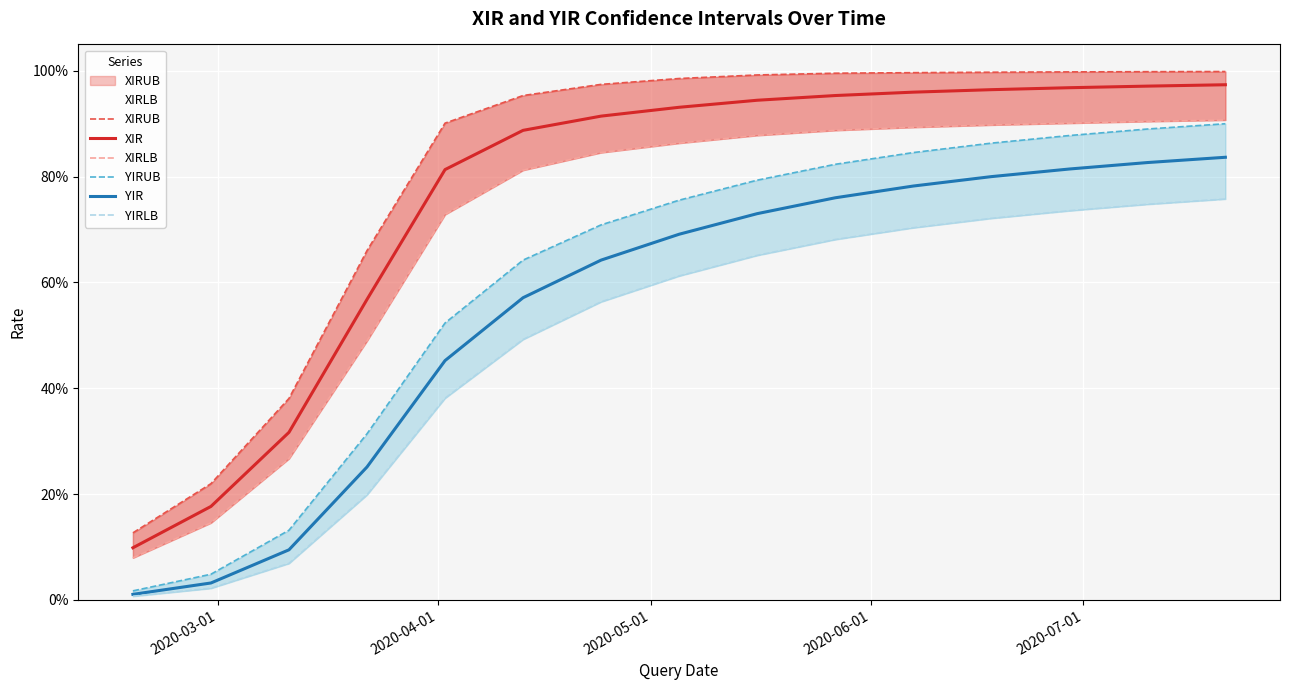

True or false: XIRUB and XIR cross at least once.

False